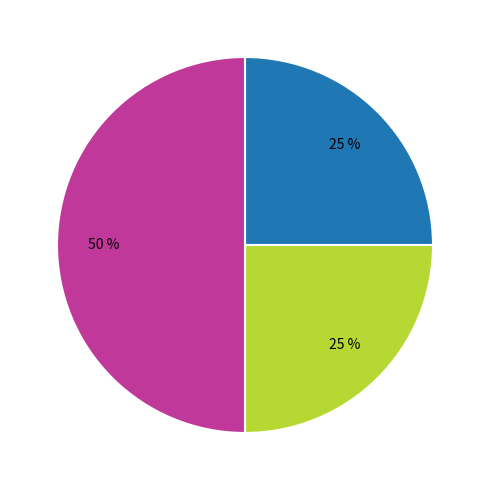

To the nearest percent, what is the average slice percentage?

33%